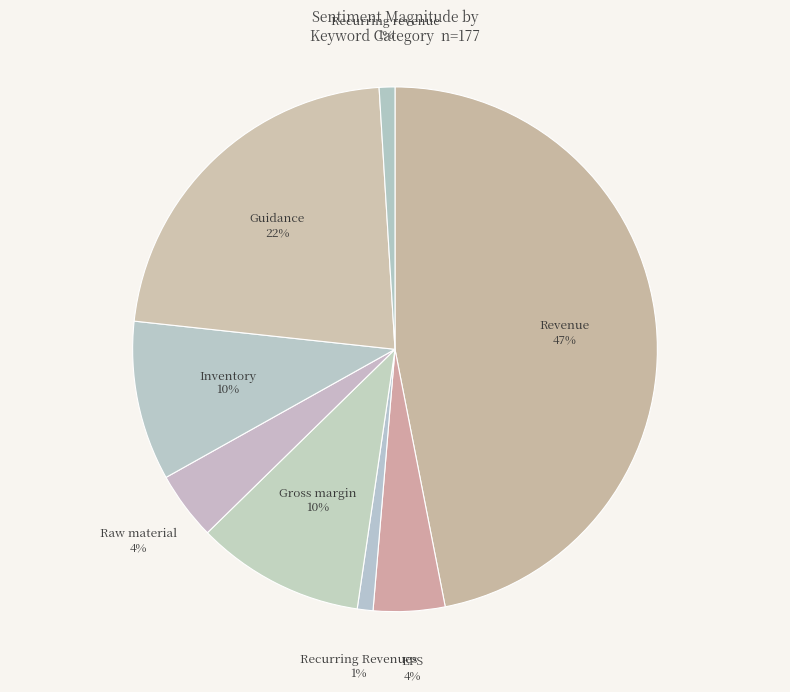

How many slices are in this pie chart?

8